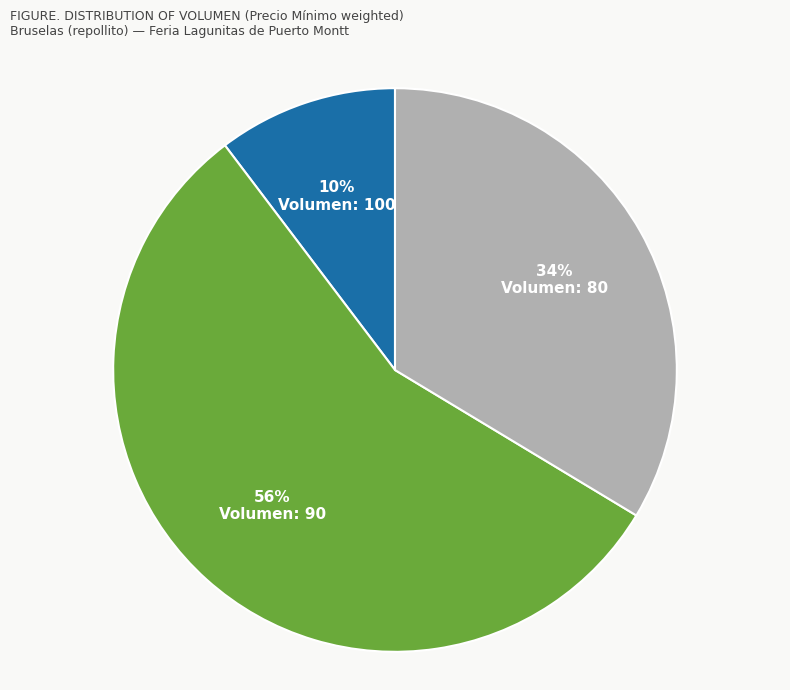

Combined, do Volumen: 90 and Volumen: 100 account for over 50%?

Yes